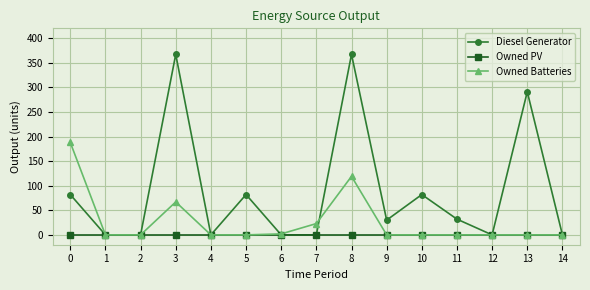

At how many categories does at least one series exceed 99?

4